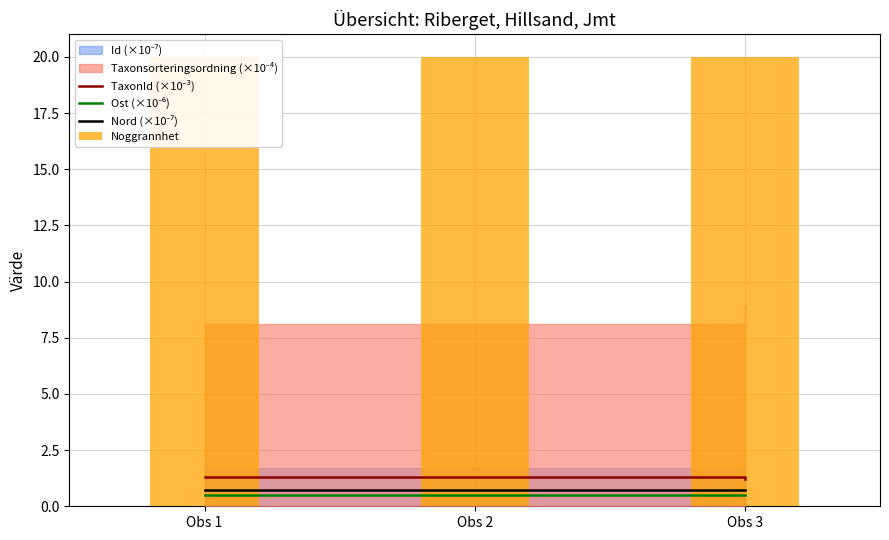

Does the chart contain stacked bars?

No